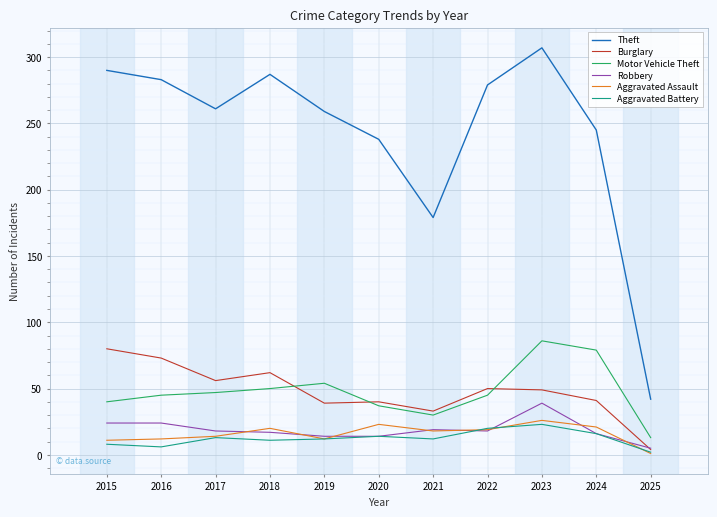

Which series has the largest range (max minus min)?

Theft